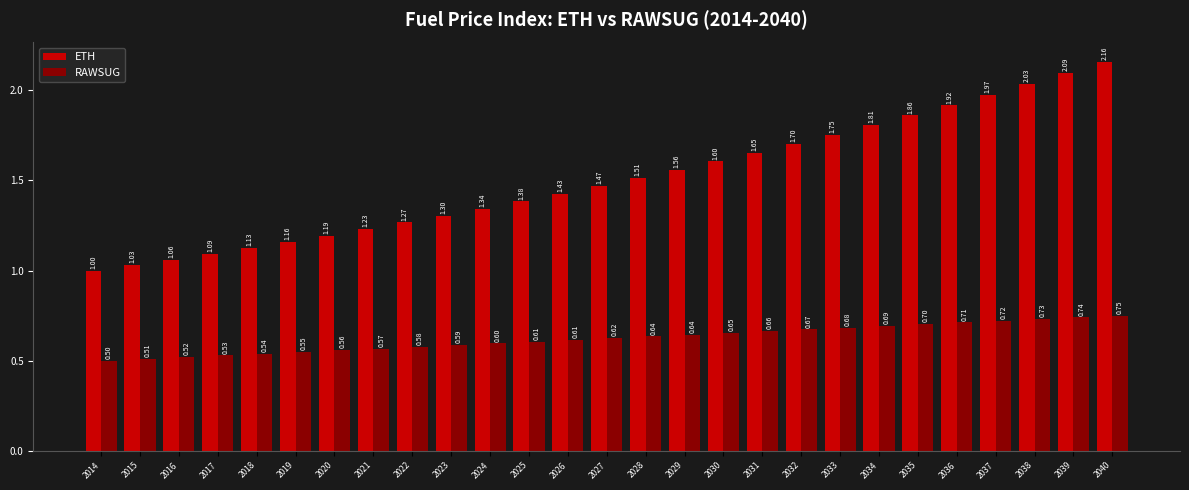

Which category has the lowest value across all series?

2014